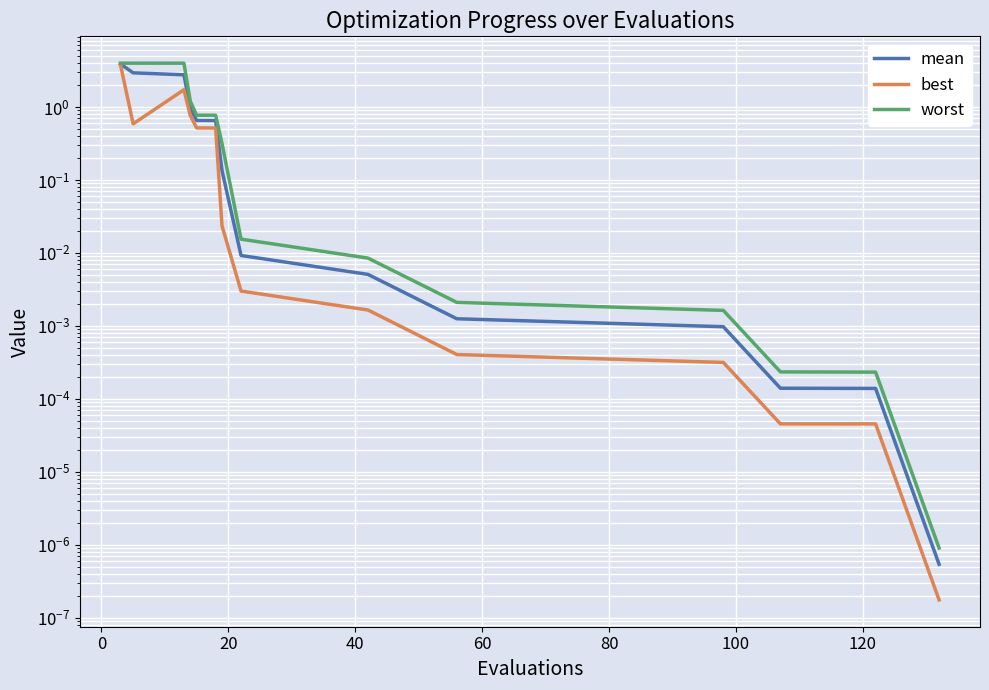

Which series has the largest range (max minus min)?

worst